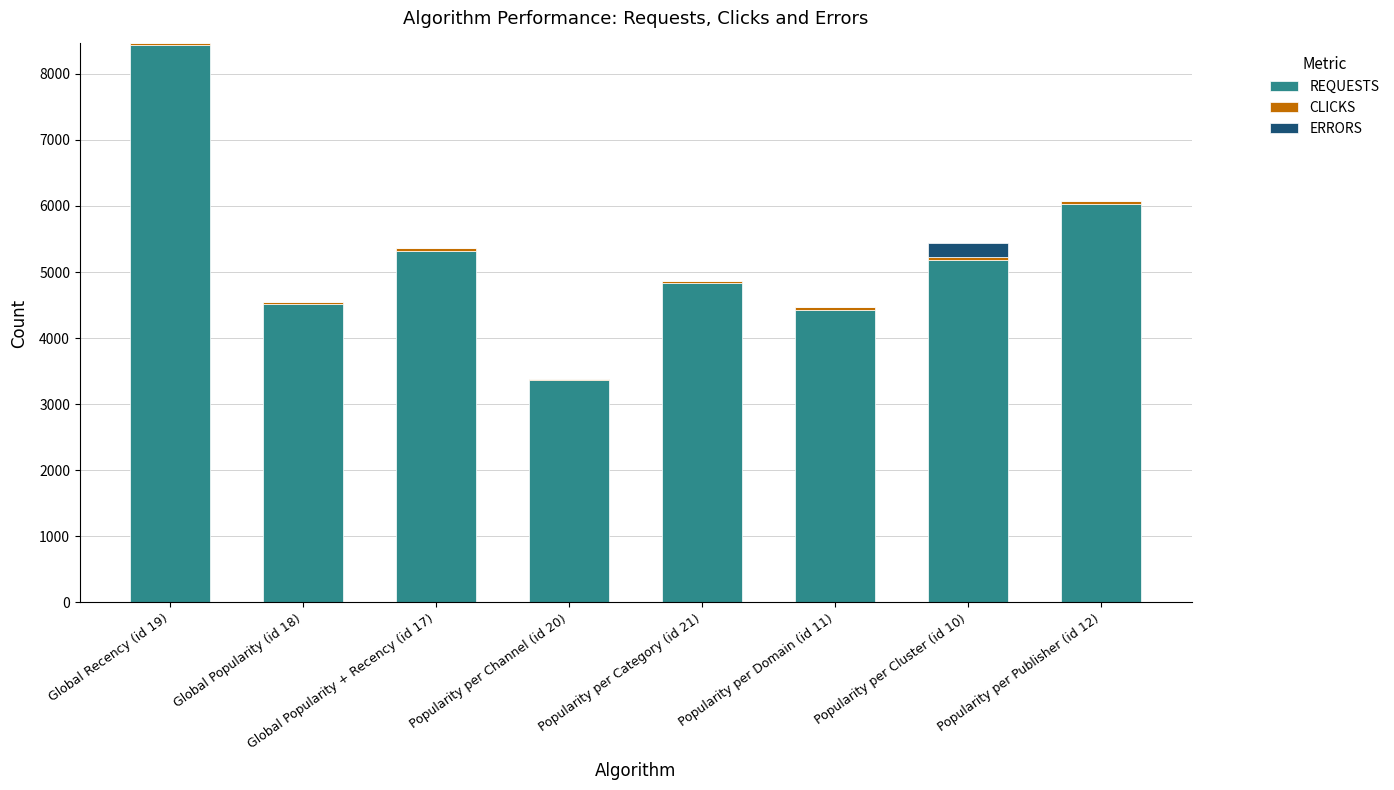

Are the bars horizontal?

No